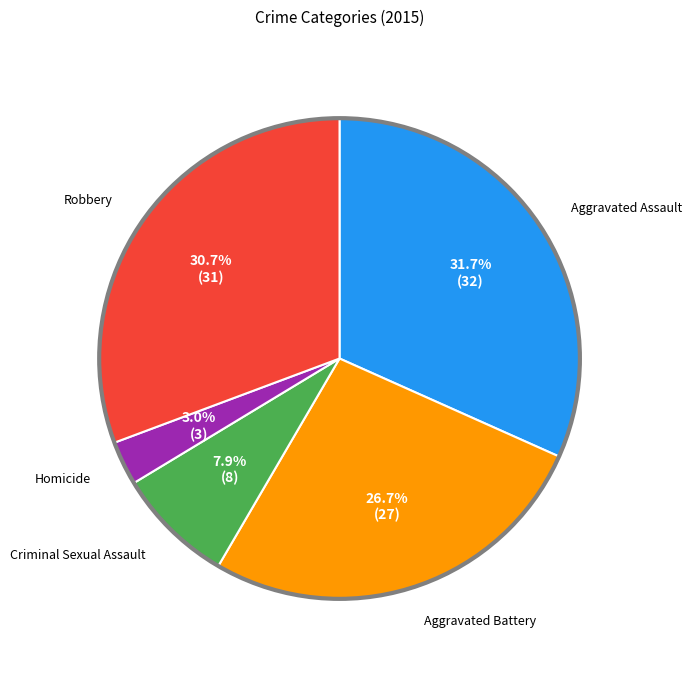

Is there any slice that represents more than half of the pie?

No